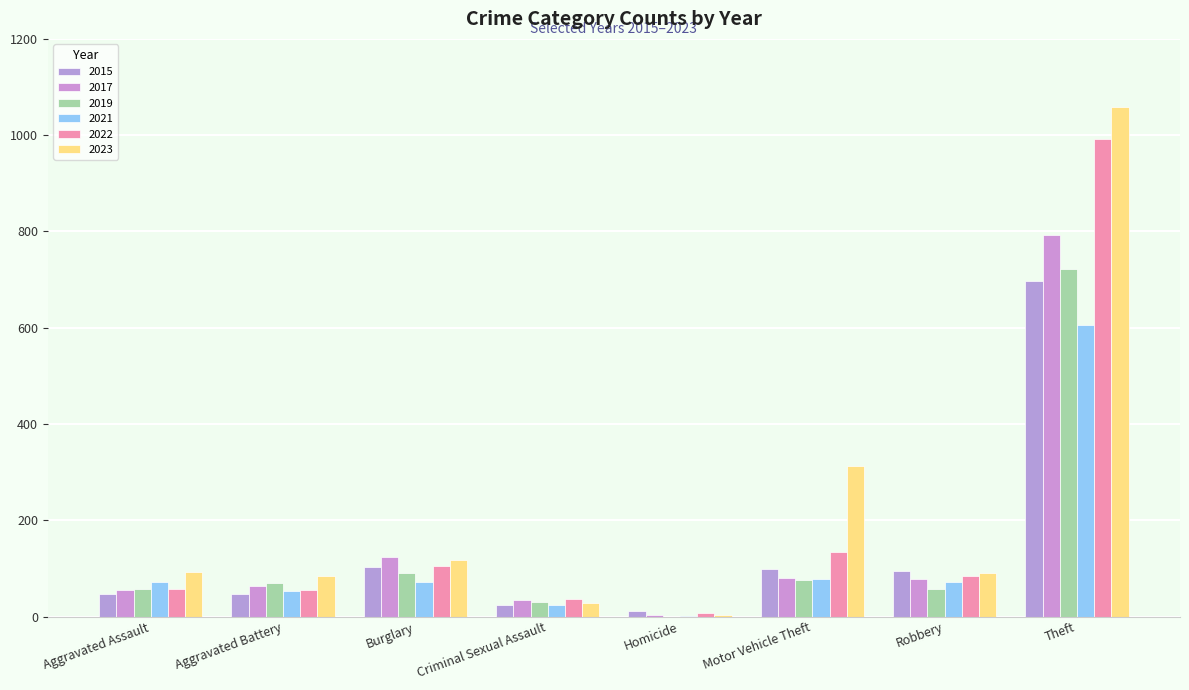

How many series are shown in this chart?

6